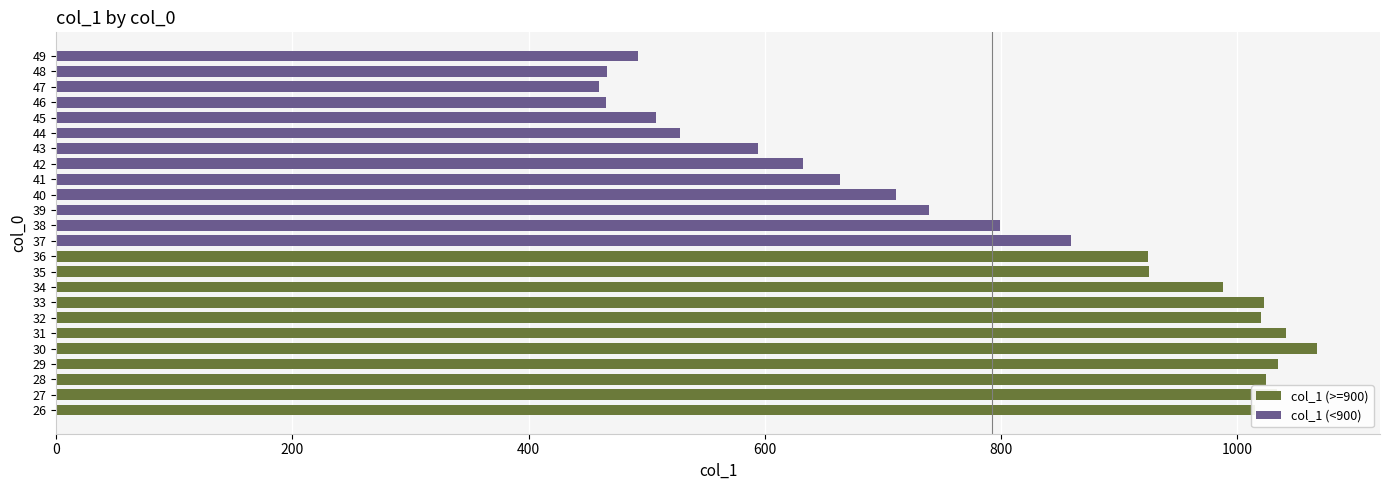

How many values are below 859?

12